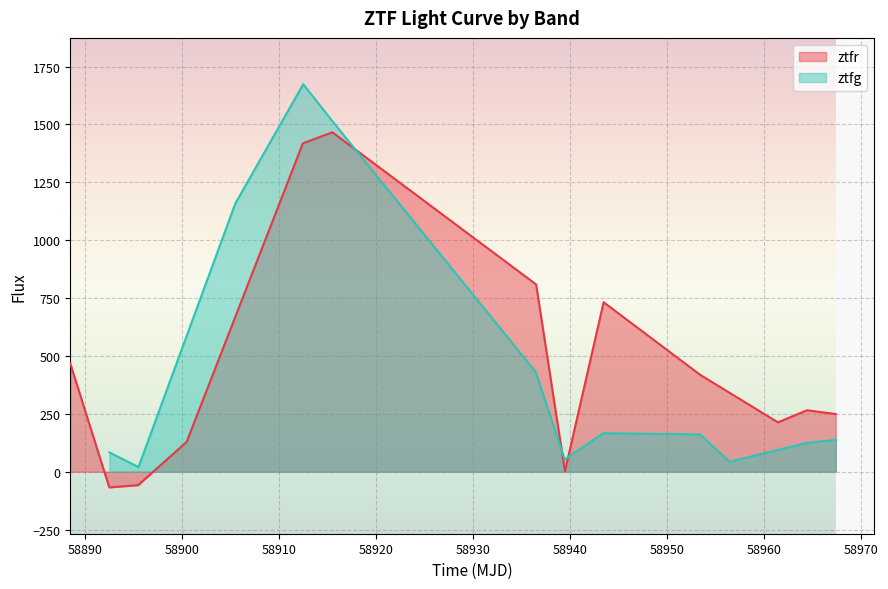

What is the highest value of the ztfr series?

1465.9